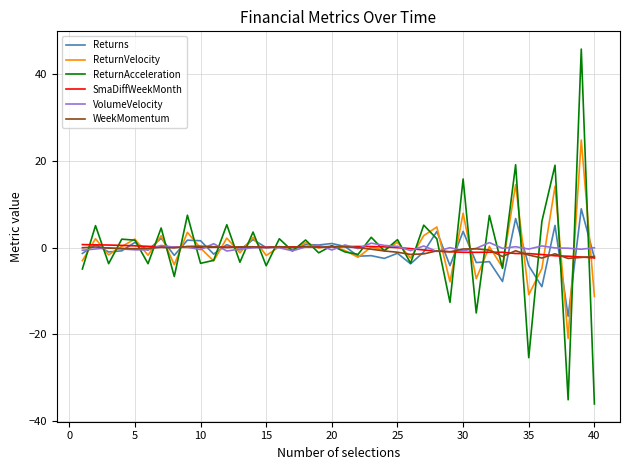

Which series has the largest range (max minus min)?

ReturnAcceleration